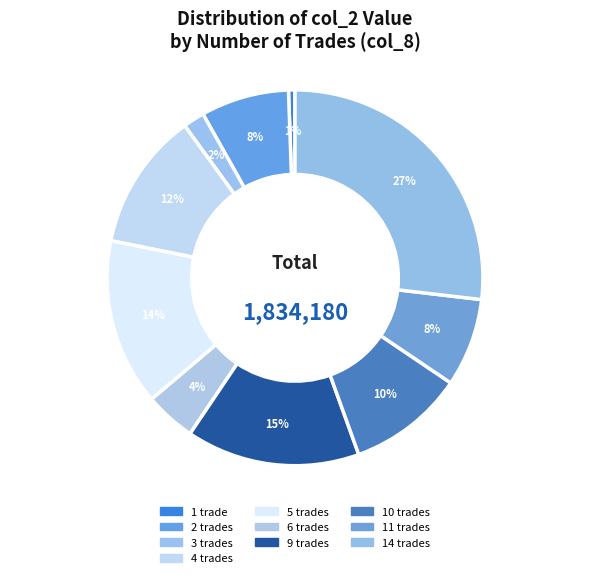

Is there any slice that represents more than half of the pie?

No